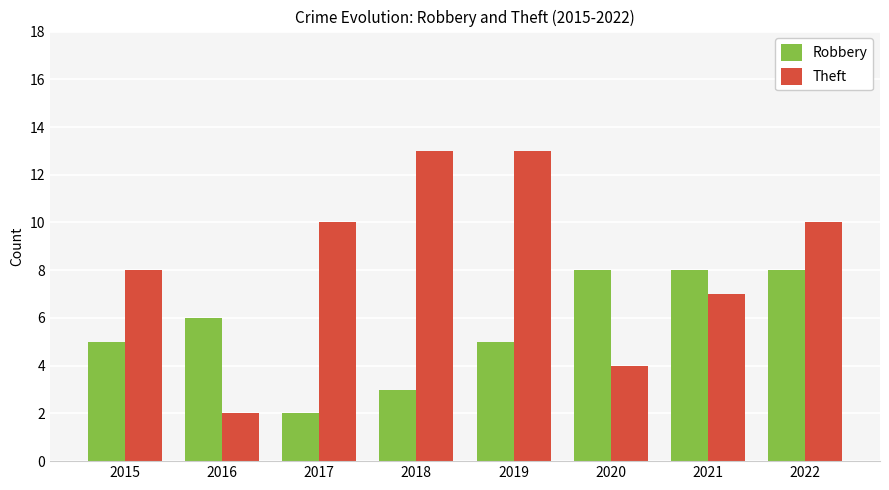

Reading left to right, extract all data points from this chart.

Robbery: 5	6	2	3	5	8	8	8
Theft: 8	2	10	13	13	4	7	10